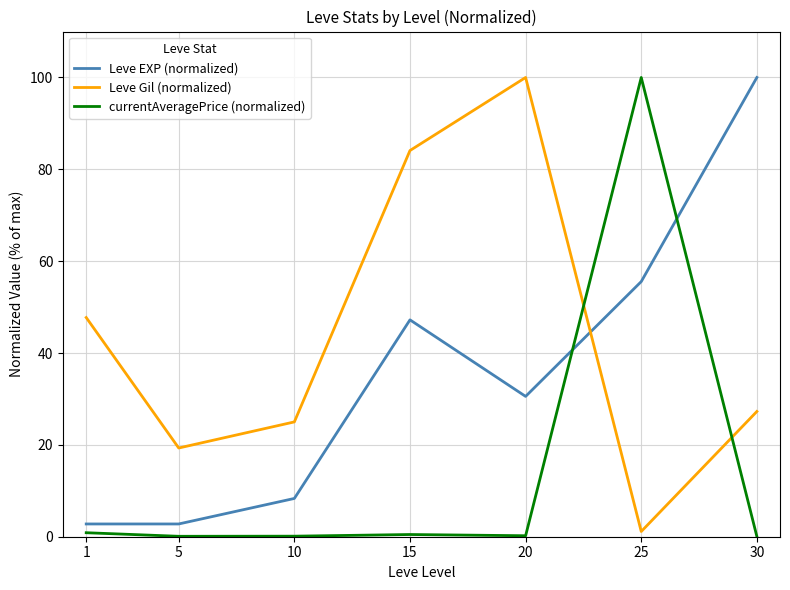

Is the value of Leve Gil (normalized) at 15 greater than the value of currentAveragePrice (normalized) at 1?

Yes